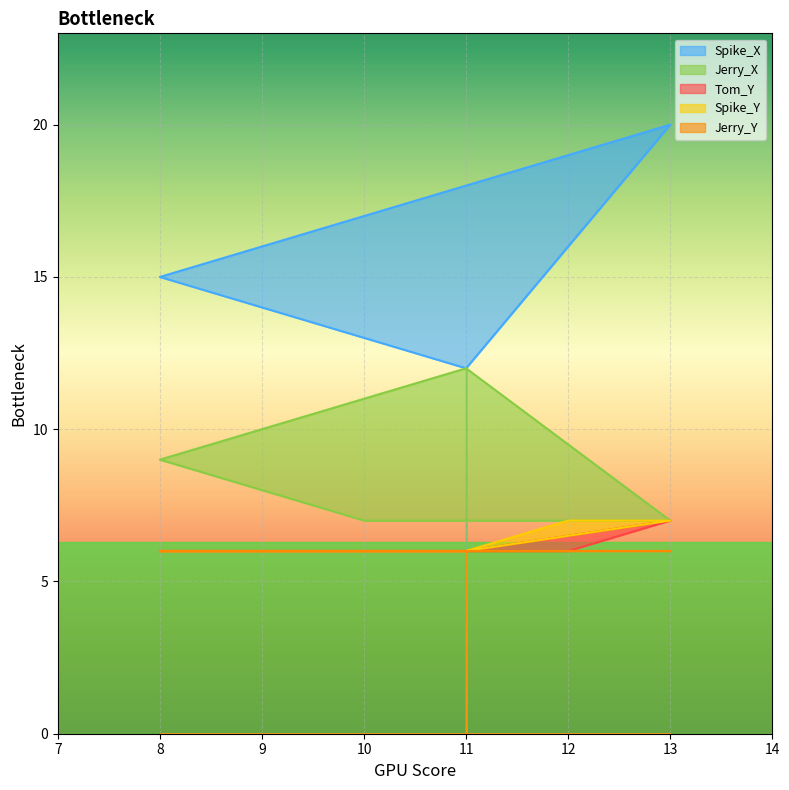

True or false: Tom_Y and Jerry_X cross at least once.

False